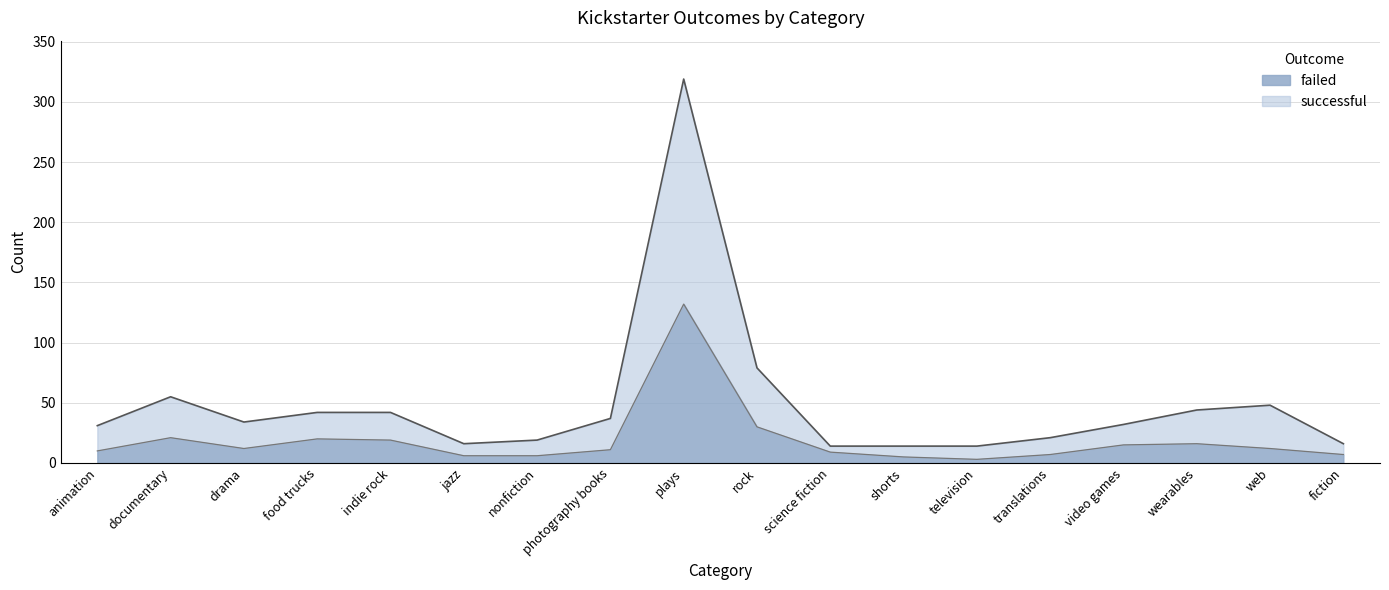

True or false: failed has a value of 9 at science fiction.

True